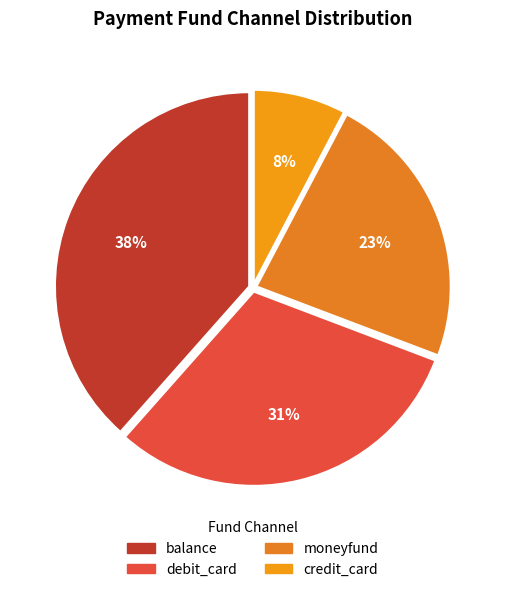

What is the total percentage of credit_card and balance?

46.2%